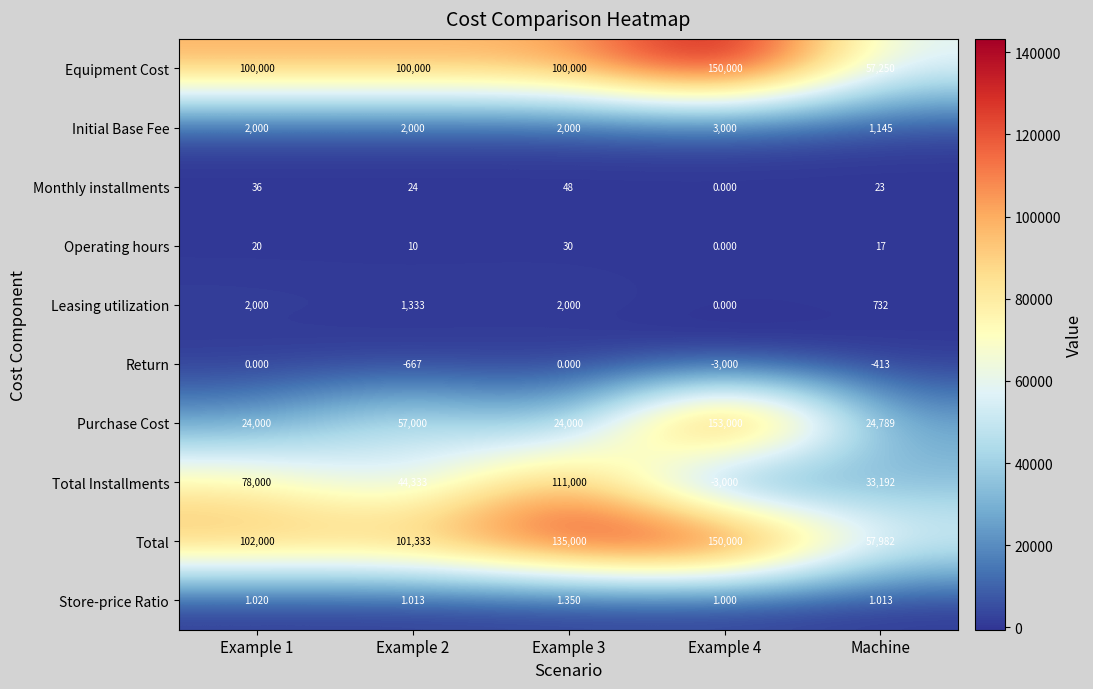

Between Example 2 and Machine, which series saw the biggest shift?

Total